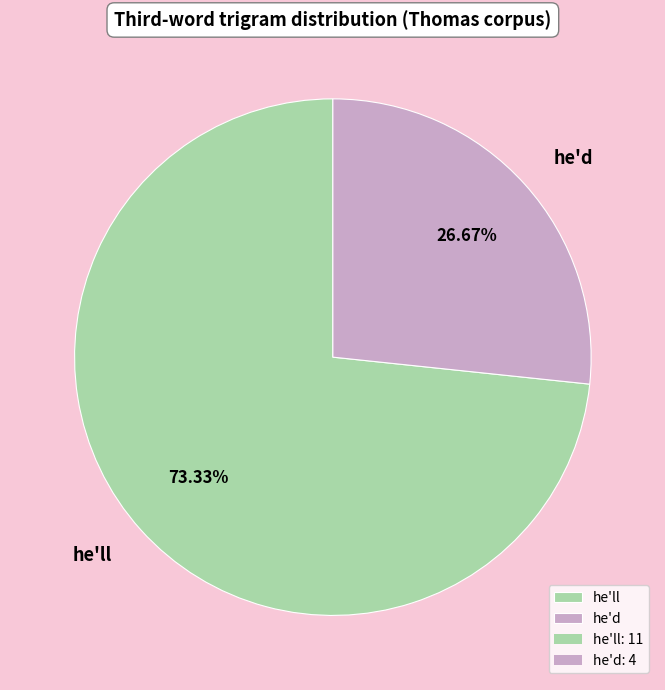

Is it true that he'll is 1% of the pie?

False